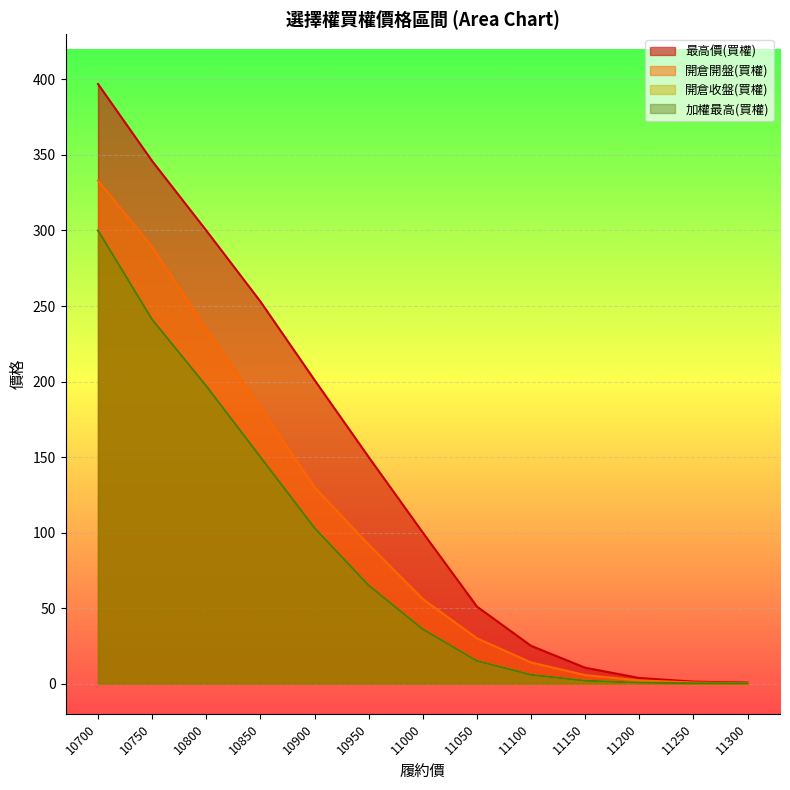

Which series has the widest spread of values?

最高價(買權)